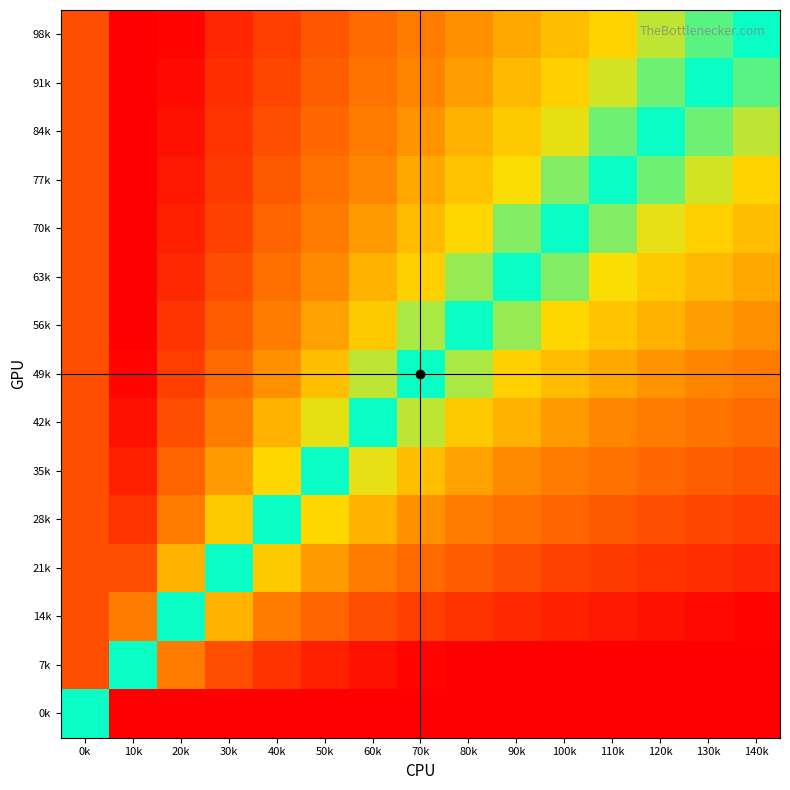

Reading left to right, transcribe all the data shown in this chart.

98k: 0k=0.8	10k=1.0	20k=1.0	30k=0.9	40k=0.8	50k=0.8	60k=0.7	70k=0.7	80k=0.6	90k=0.6	100k=0.6	110k=0.6	120k=0.5	130k=0.5	140k=0.5
91k: 0k=0.8	10k=1.0	20k=1.0	30k=0.9	40k=0.8	50k=0.7	60k=0.7	70k=0.7	80k=0.6	90k=0.6	100k=0.6	110k=0.5	120k=0.5	130k=0.5	140k=0.5
84k: 0k=0.8	10k=1.0	20k=0.9	30k=0.8	40k=0.8	50k=0.7	60k=0.7	70k=0.6	80k=0.6	90k=0.6	100k=0.5	110k=0.5	120k=0.5	130k=0.5	140k=0.5
77k: 0k=0.8	10k=1.0	20k=0.9	30k=0.8	40k=0.8	50k=0.7	60k=0.7	70k=0.6	80k=0.6	90k=0.6	100k=0.5	110k=0.5	120k=0.5	130k=0.5	140k=0.4
70k: 0k=0.8	10k=1.0	20k=0.9	30k=0.8	40k=0.7	50k=0.7	60k=0.6	70k=0.6	80k=0.6	90k=0.5	100k=0.5	110k=0.5	120k=0.5	130k=0.4	140k=0.4
63k: 0k=0.8	10k=1.0	20k=0.9	30k=0.8	40k=0.7	50k=0.6	60k=0.6	70k=0.6	80k=0.5	90k=0.5	100k=0.5	110k=0.4	120k=0.4	130k=0.4	140k=0.4
56k: 0k=0.8	10k=1.0	20k=0.8	30k=0.7	40k=0.7	50k=0.6	60k=0.6	70k=0.5	80k=0.5	90k=0.5	100k=0.4	110k=0.4	120k=0.4	130k=0.4	140k=0.4
49k: 0k=0.8	10k=1.0	20k=0.8	30k=0.7	40k=0.6	50k=0.6	60k=0.5	70k=0.5	80k=0.5	90k=0.4	100k=0.4	110k=0.4	120k=0.4	130k=0.3	140k=0.3
42k: 0k=0.8	10k=0.9	20k=0.8	30k=0.7	40k=0.6	50k=0.5	60k=0.5	70k=0.5	80k=0.4	90k=0.4	100k=0.4	110k=0.3	120k=0.3	130k=0.3	140k=0.3
35k: 0k=0.8	10k=0.9	20k=0.7	30k=0.6	40k=0.6	50k=0.5	60k=0.5	70k=0.4	80k=0.4	90k=0.4	100k=0.3	110k=0.3	120k=0.3	130k=0.3	140k=0.2
28k: 0k=0.8	10k=0.8	20k=0.7	30k=0.6	40k=0.5	50k=0.4	60k=0.4	70k=0.4	80k=0.3	90k=0.3	100k=0.3	110k=0.2	120k=0.2	130k=0.2	140k=0.2
21k: 0k=0.8	10k=0.8	20k=0.6	30k=0.5	40k=0.4	50k=0.4	60k=0.3	70k=0.3	80k=0.3	90k=0.2	100k=0.2	110k=0.2	120k=0.2	130k=0.1	140k=0.1
14k: 0k=0.8	10k=0.7	20k=0.5	30k=0.4	40k=0.3	50k=0.3	60k=0.2	70k=0.2	80k=0.2	90k=0.1	100k=0.1	110k=0.1	120k=0.1	130k=0.0	140k=0.0
7k: 0k=0.8	10k=0.5	20k=0.3	30k=0.2	40k=0.2	50k=0.1	60k=0.1	70k=0.0	80k=0.0	90k=0.0	100k=0.0	110k=0.0	120k=0.0	130k=0.0	140k=0.0
0k: 0k=0.5	10k=0.0	20k=0.0	30k=0.0	40k=0.0	50k=0.0	60k=0.0	70k=0.0	80k=0.0	90k=0.0	100k=0.0	110k=0.0	120k=0.0	130k=0.0	140k=0.0